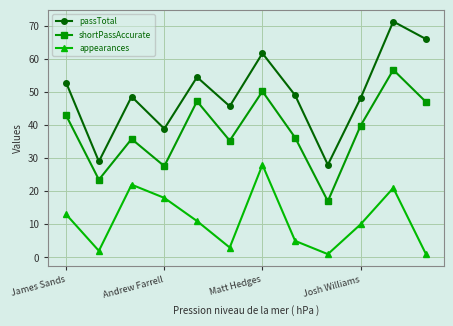

Does the chart have visible grid lines?

Yes